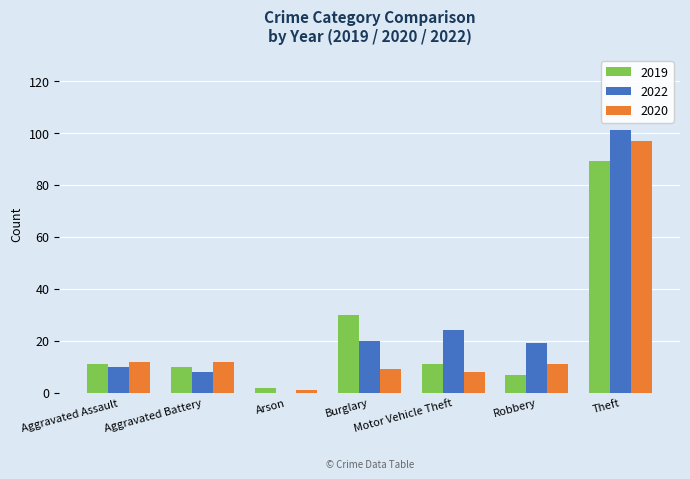

How many groups of bars are there?

7